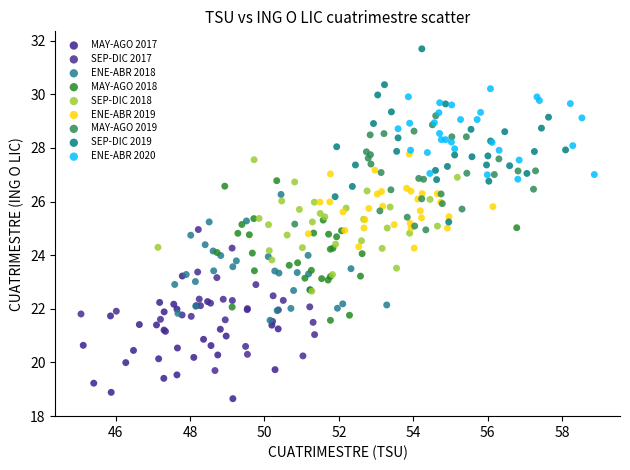

Which series has the largest Y range (max minus min)?

SEP-DIC 2019